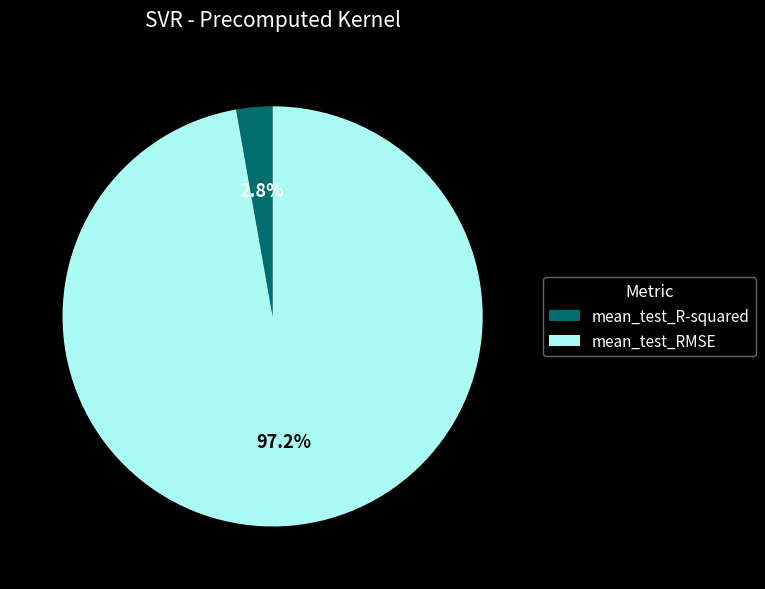

To the nearest percent, what portion does mean_test_RMSE represent?

97%